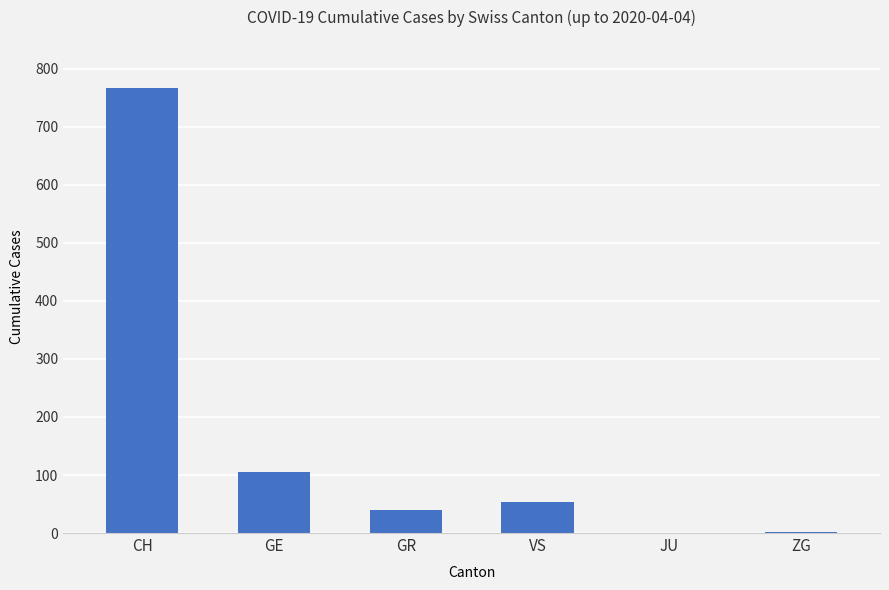

Between VS and JU, which is larger?

VS